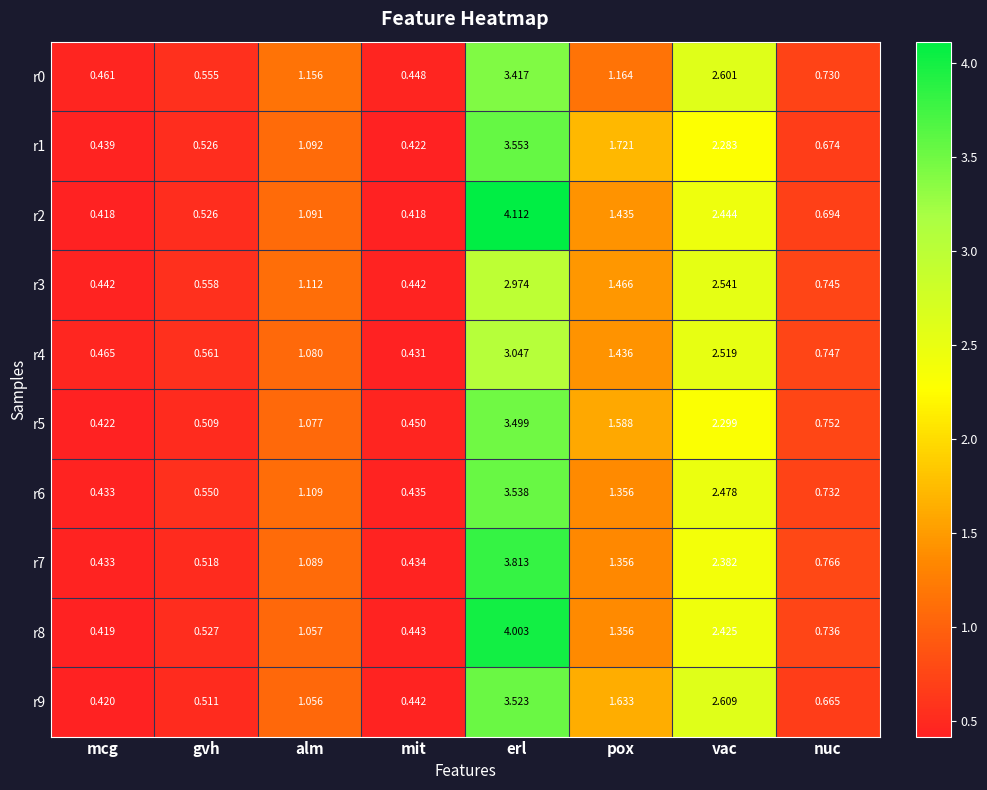

At which label does r9 first exceed 1?

alm